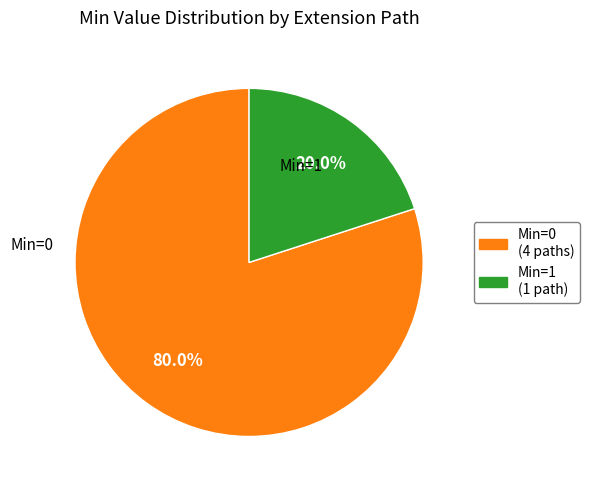

Does any single category account for the majority?

Yes